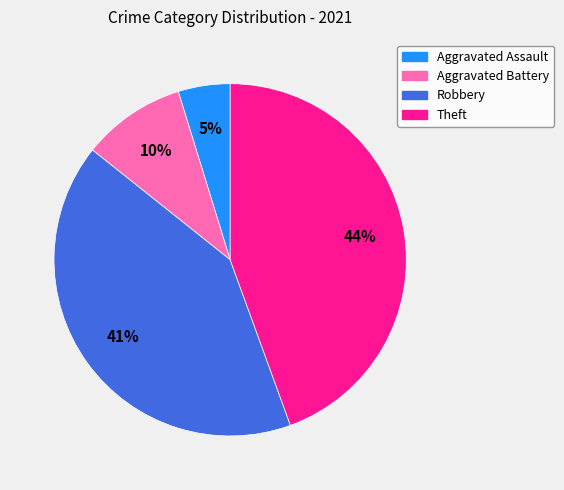

How many slices are in this pie chart?

4